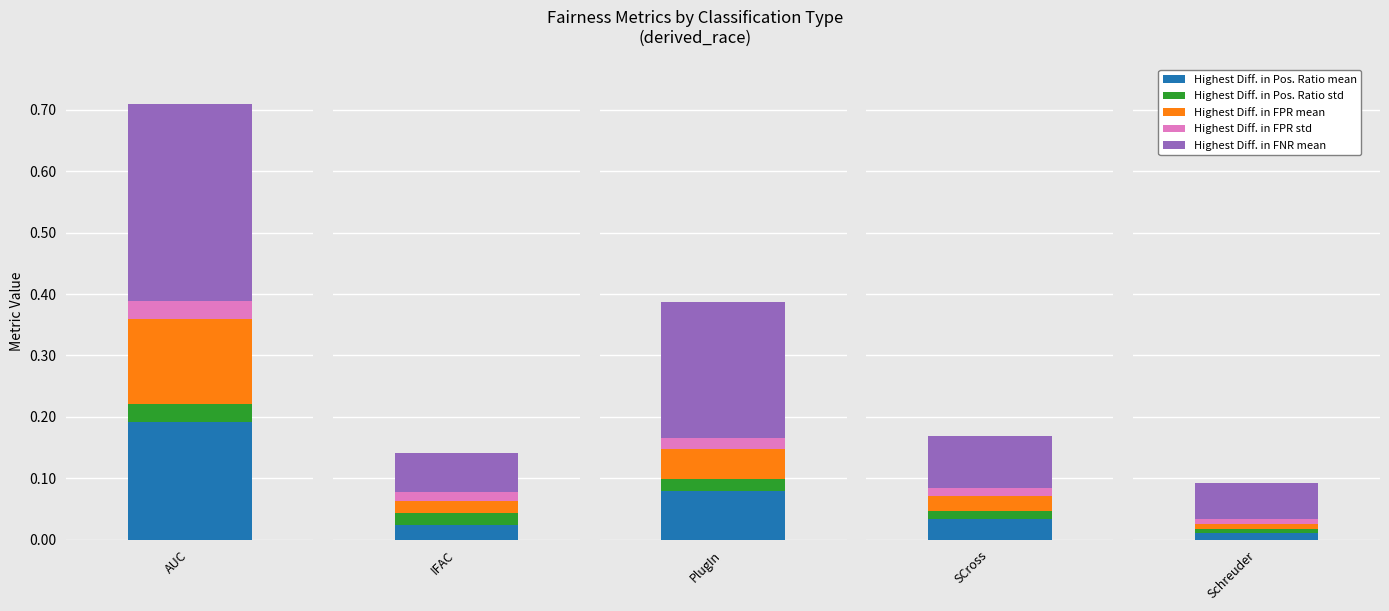

What is the total value across all series at AUC?

0.7